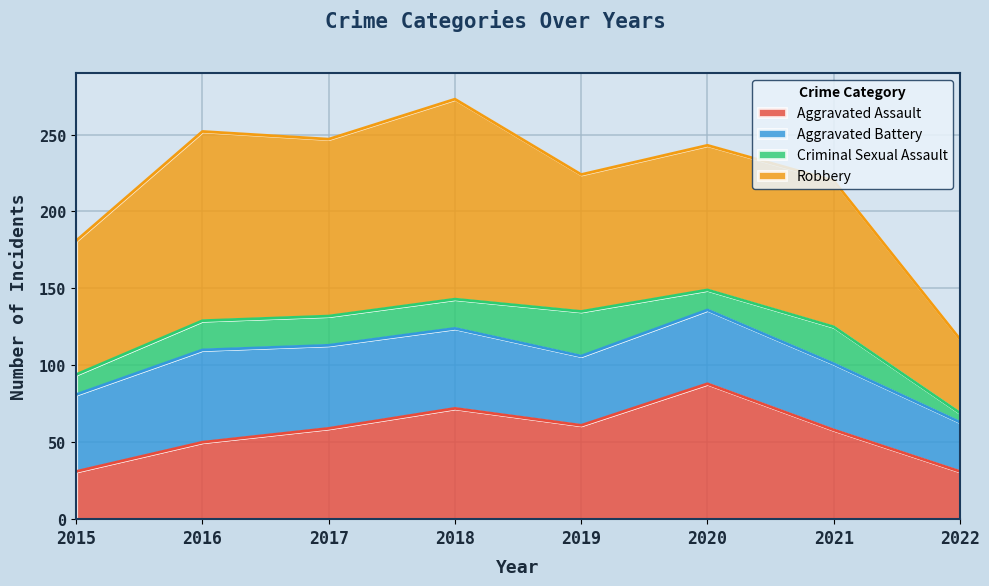

How many data points in Criminal Sexual Assault are less than 19?

3